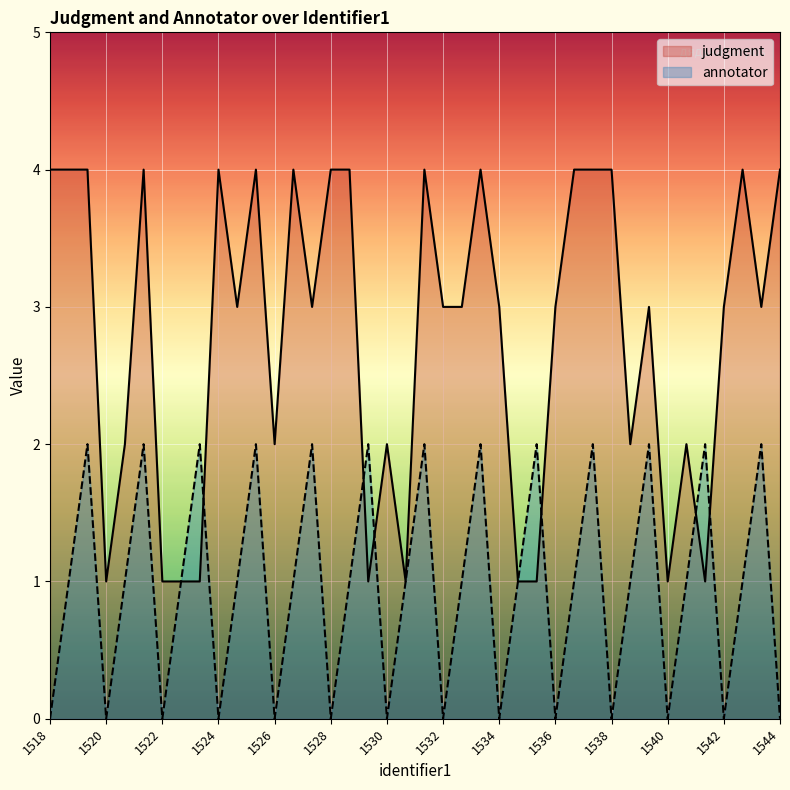

What is the greatest value displayed?

4